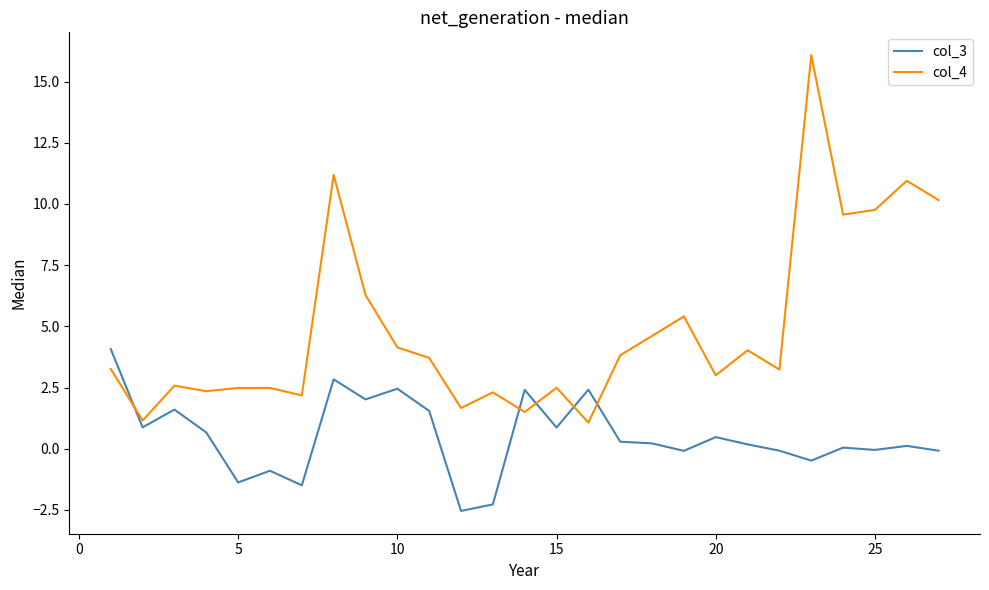

True or false: col_4 and col_3 cross at least once.

True